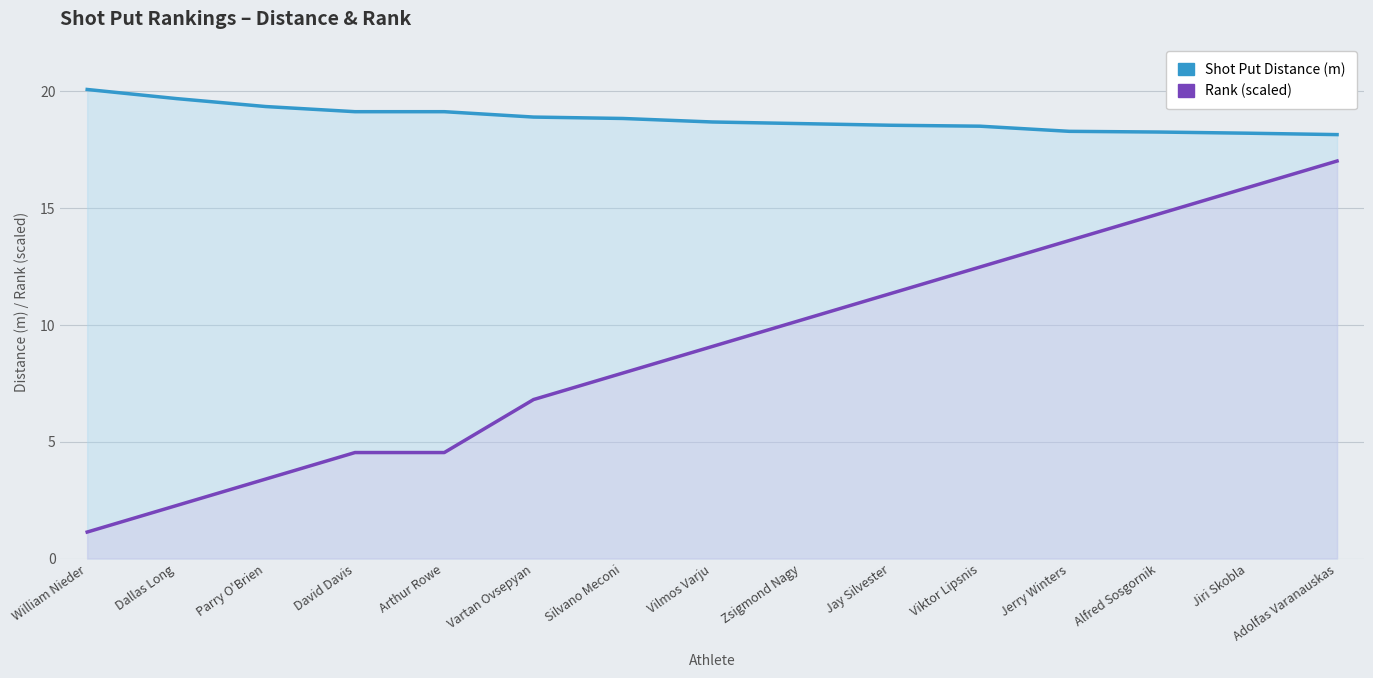

At Jay Silvester, list the series in order from largest to smallest.

Shot Put Distance (m), Rank (scaled)